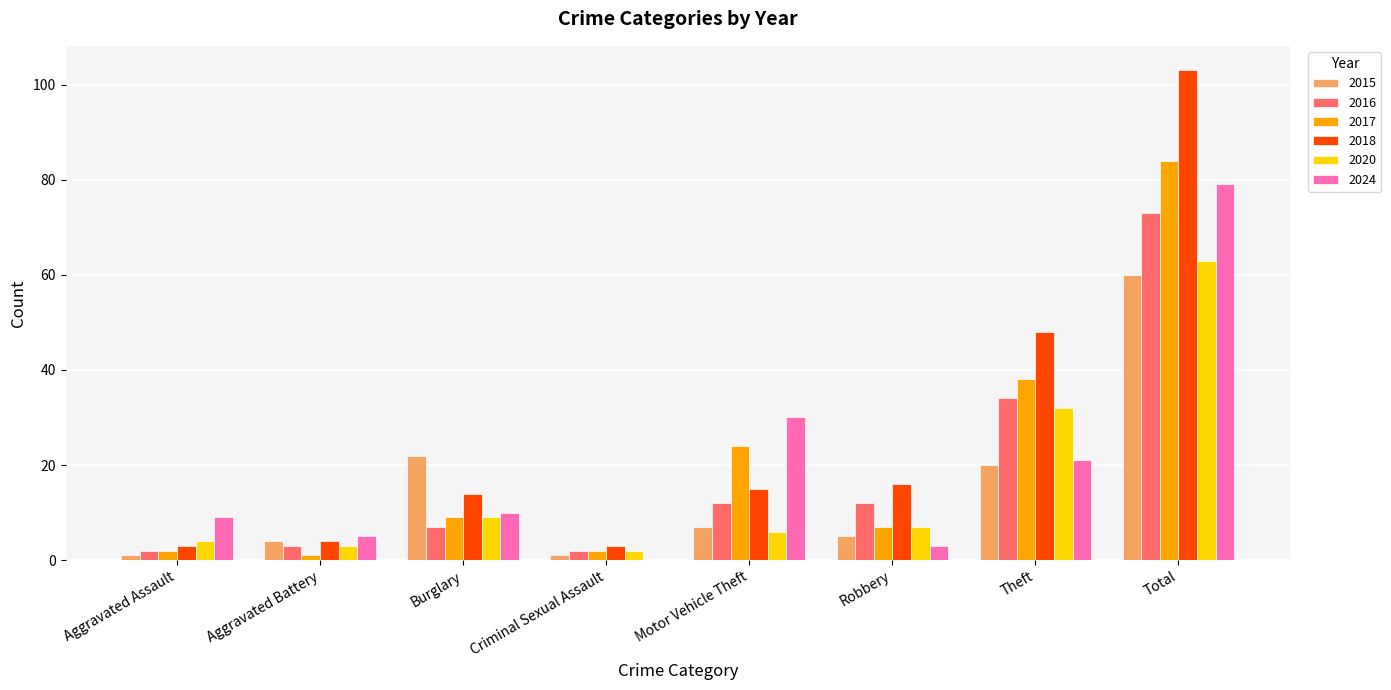

At which label is 2018 closest to 53?

Theft